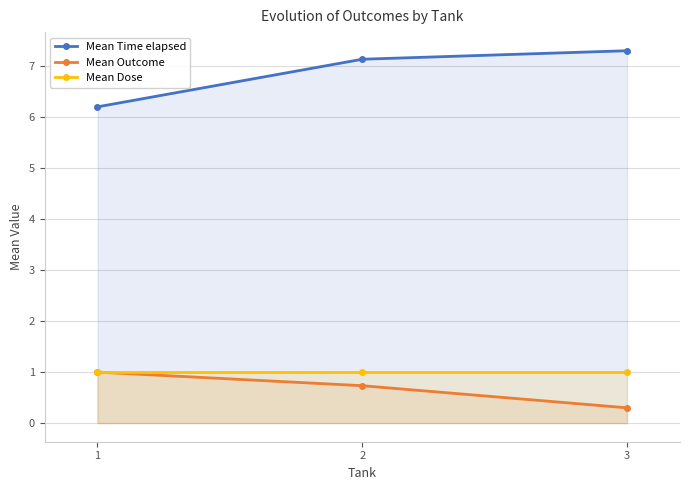

List the series in order of their peak value, lowest first.

Mean Outcome, Mean Dose, Mean Time elapsed